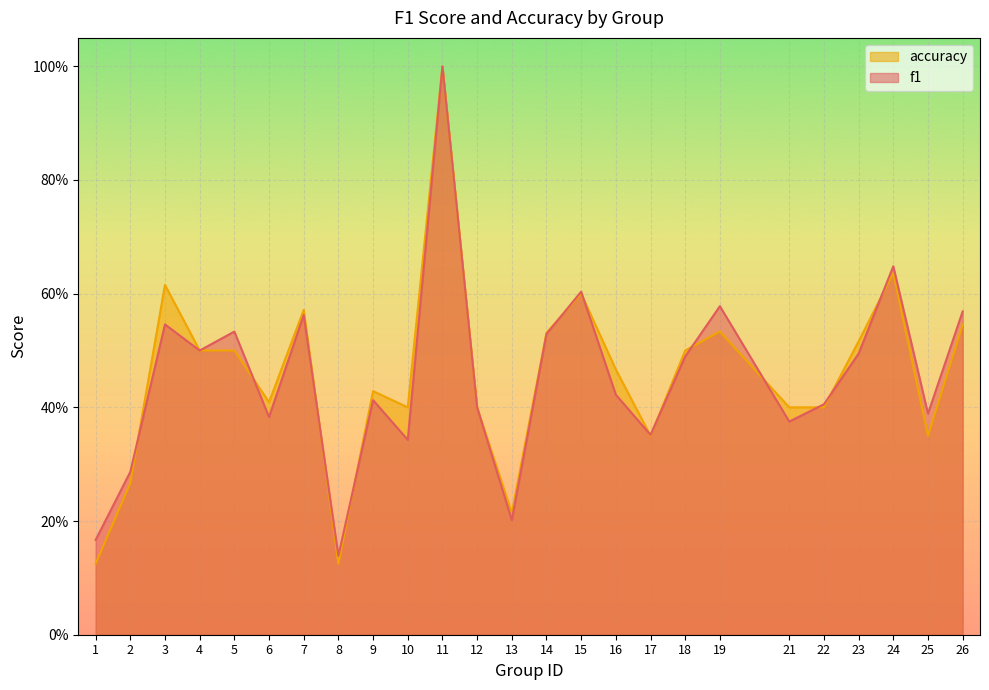

Which series has the largest total across all categories?

accuracy